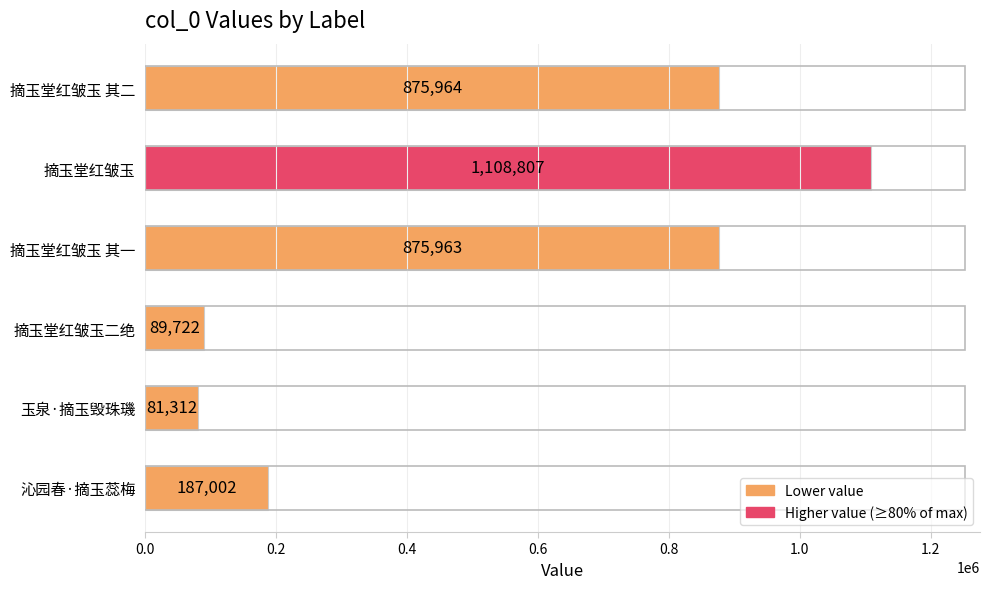

Rank the categories by value from highest to lowest.

摘玉堂红皱玉, 摘玉堂红皱玉 其二, 摘玉堂红皱玉 其一, 沁园春·摘玉蕊梅, 摘玉堂红皱玉二绝, 玉泉·摘玉毁珠璣